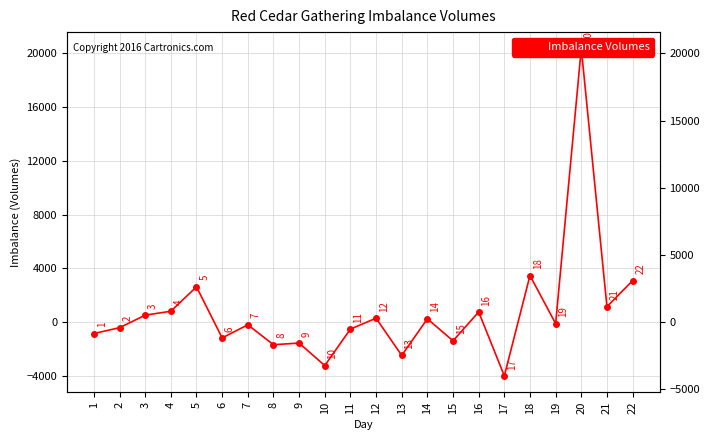

Where is the data nearest to the value 8187?

18